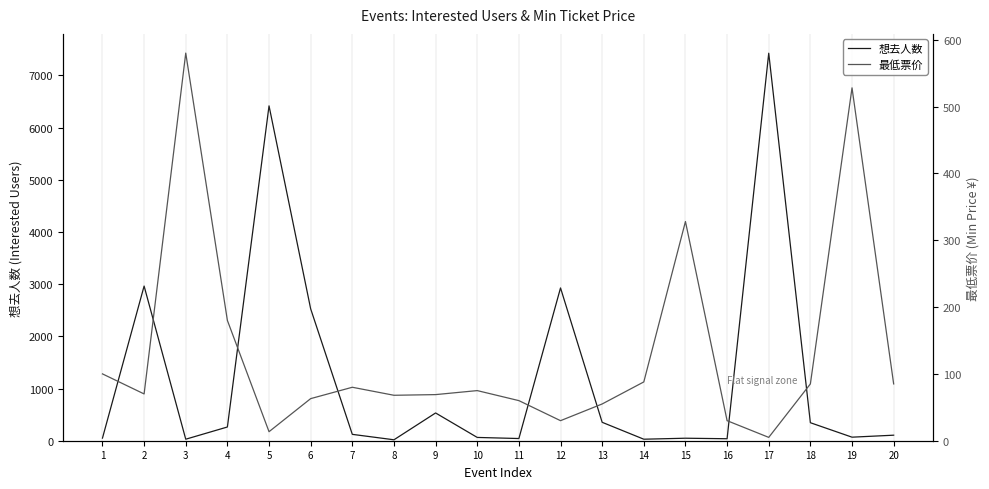

What is the difference between the highest and lowest values at 4?

83.0